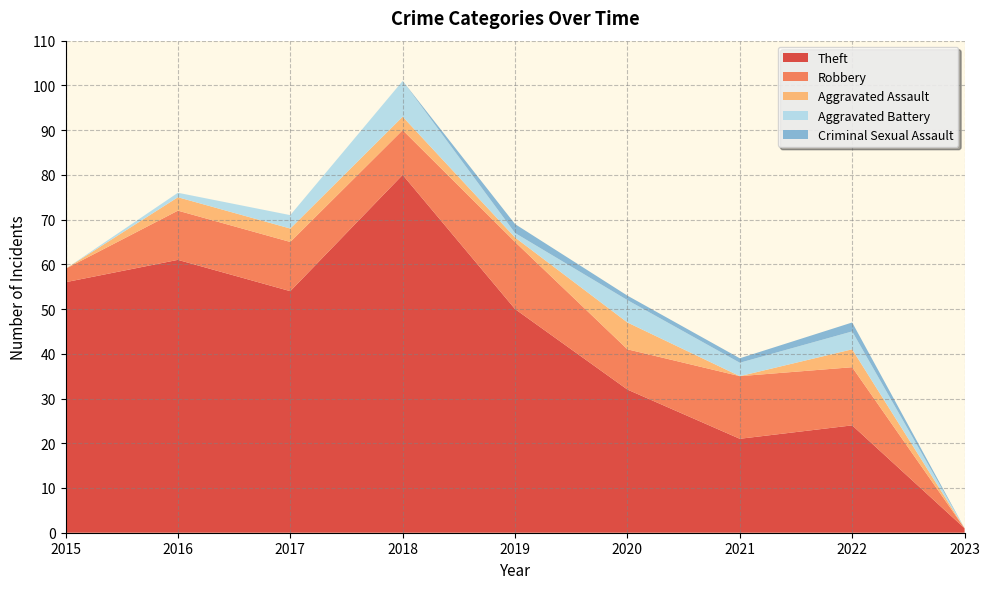

Reading left to right, list all the values displayed in this chart.

Theft: 56	61	54	80	50	32	21	24	1
Robbery: 3	11	11	10	15	9	14	13	0
Aggravated Assault: 0	3	3	3	1	6	0	4	0
Aggravated Battery: 0	1	3	8	1	5	3	4	0
Criminal Sexual Assault: 0	0	0	0	2	1	1	2	0